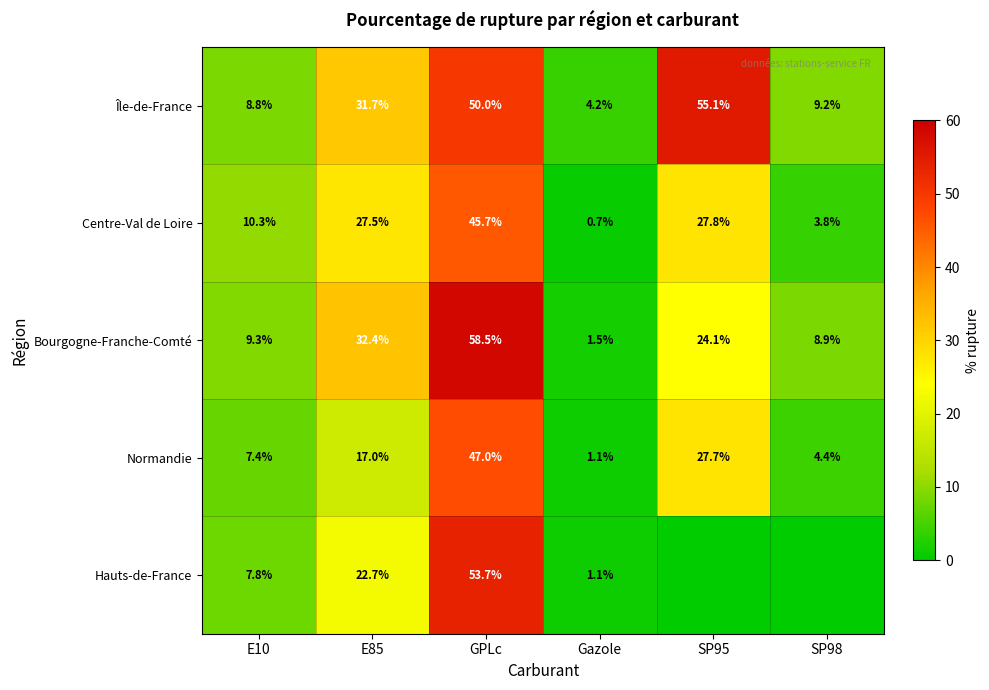

What is the total value across all series at Gazole?

8.6